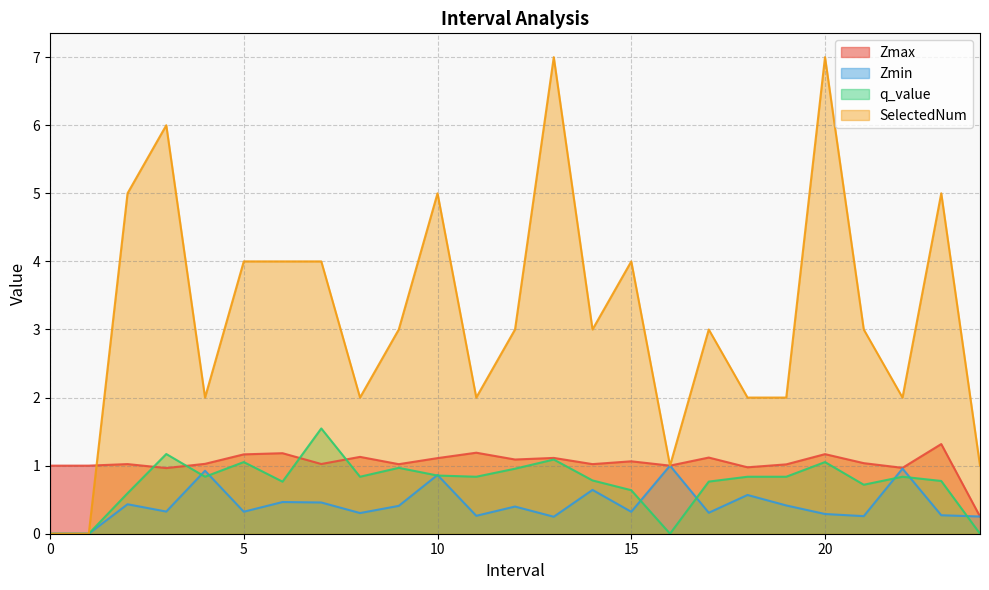

Count the SelectedNum values in the range 2 to 4.

15